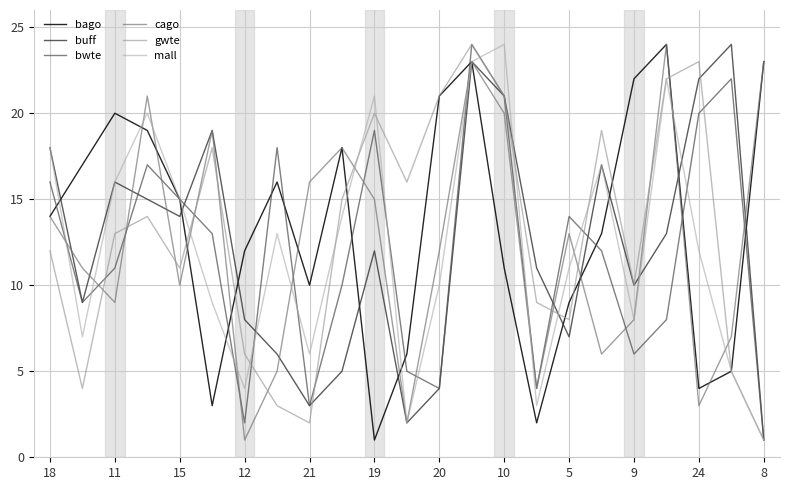

How many lines are shown in the chart?

6